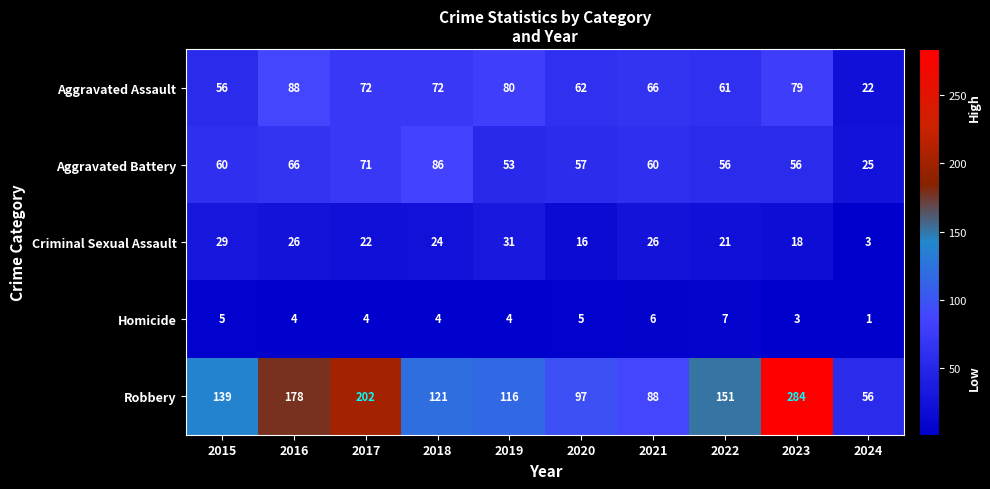

The Aggravated Assault series shows 14 at 2021. True or false?

False